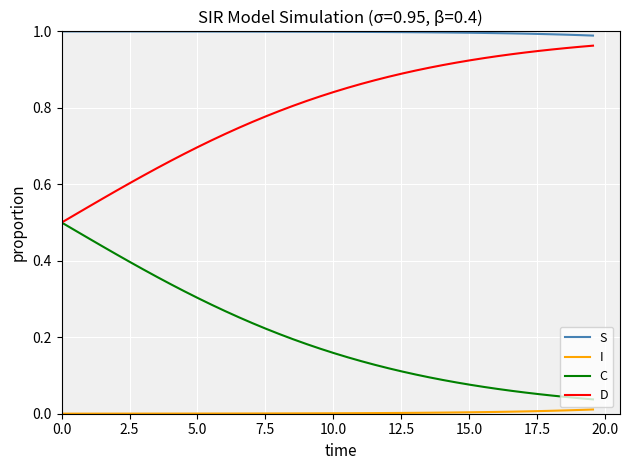

True or false: C and I cross at least once.

False